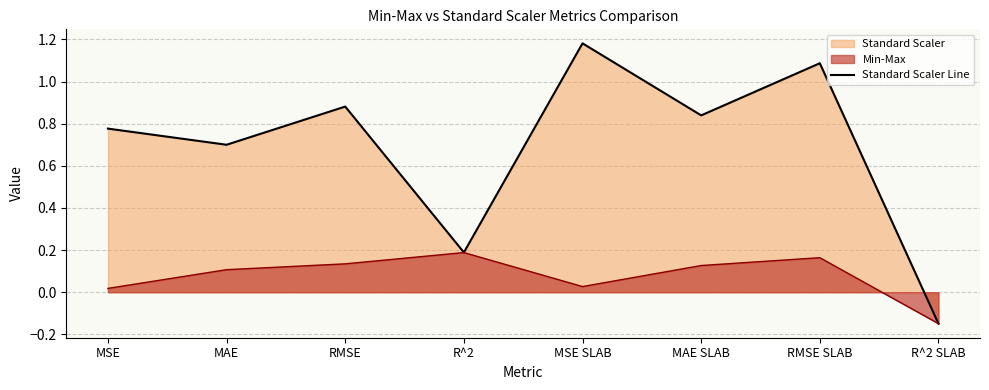

Where is the data nearest to the value 0?

R^2 SLAB